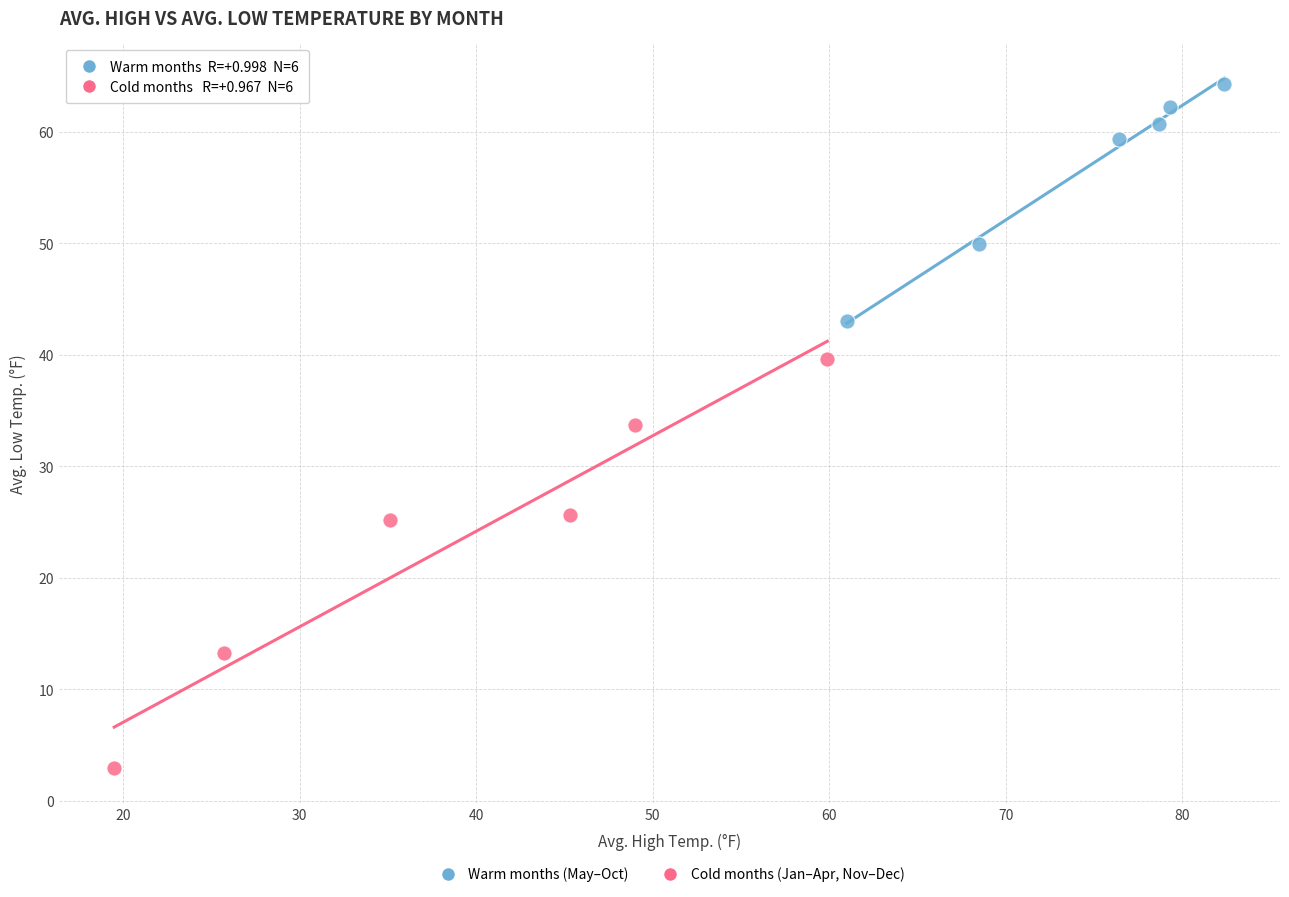

Which series contains the lowest Y value?

Cold months (Jan–Apr, Nov–Dec)